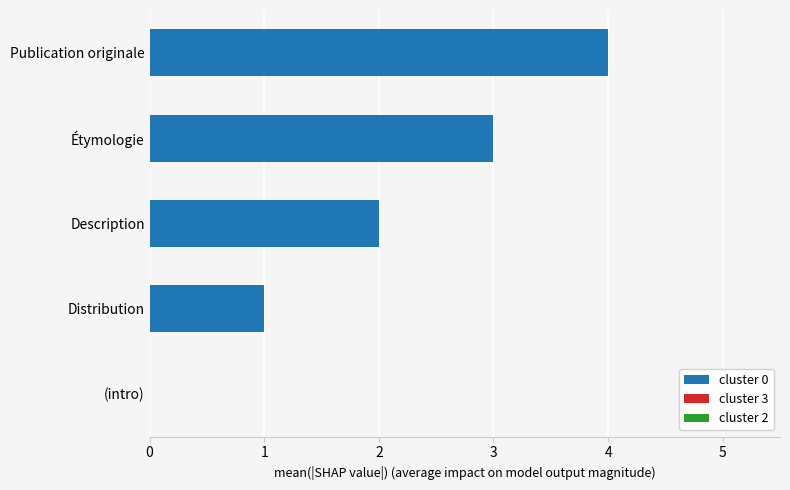

What is the change in value from Description to Étymologie?

+1